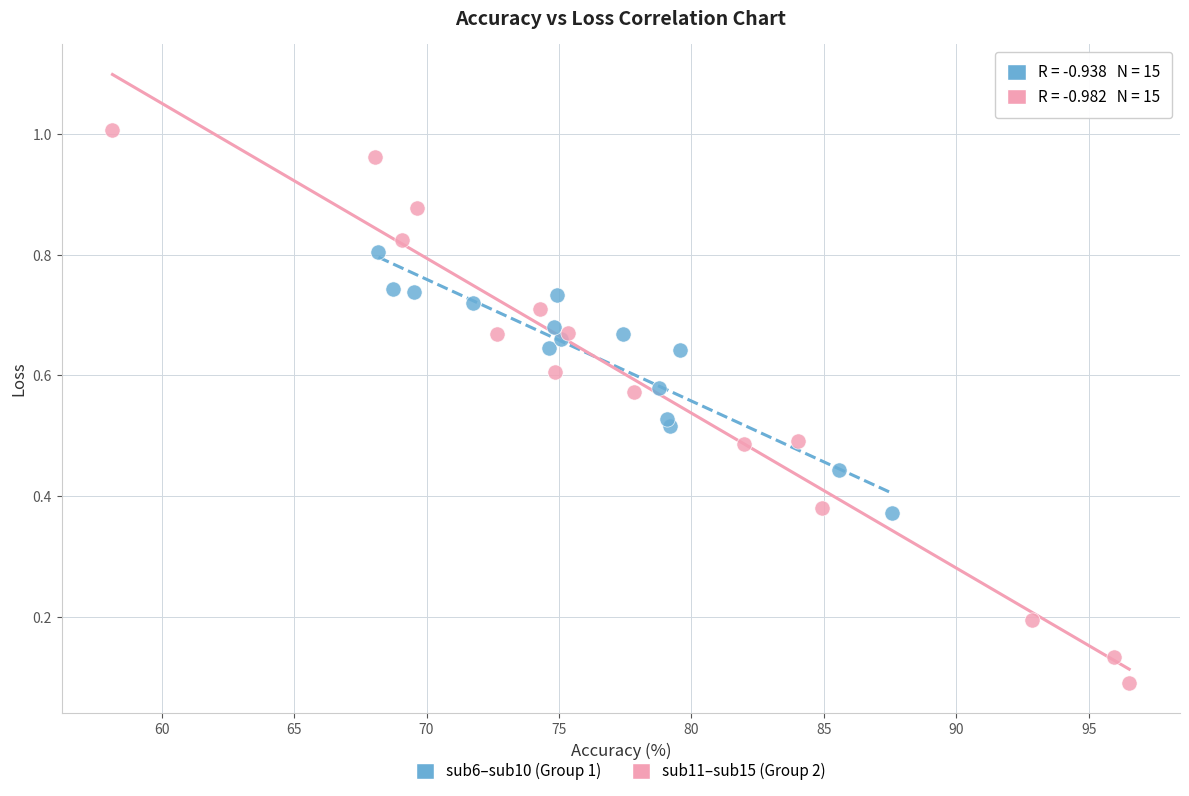

Which series contains the highest Y value?

sub11–sub15 (Group 2)